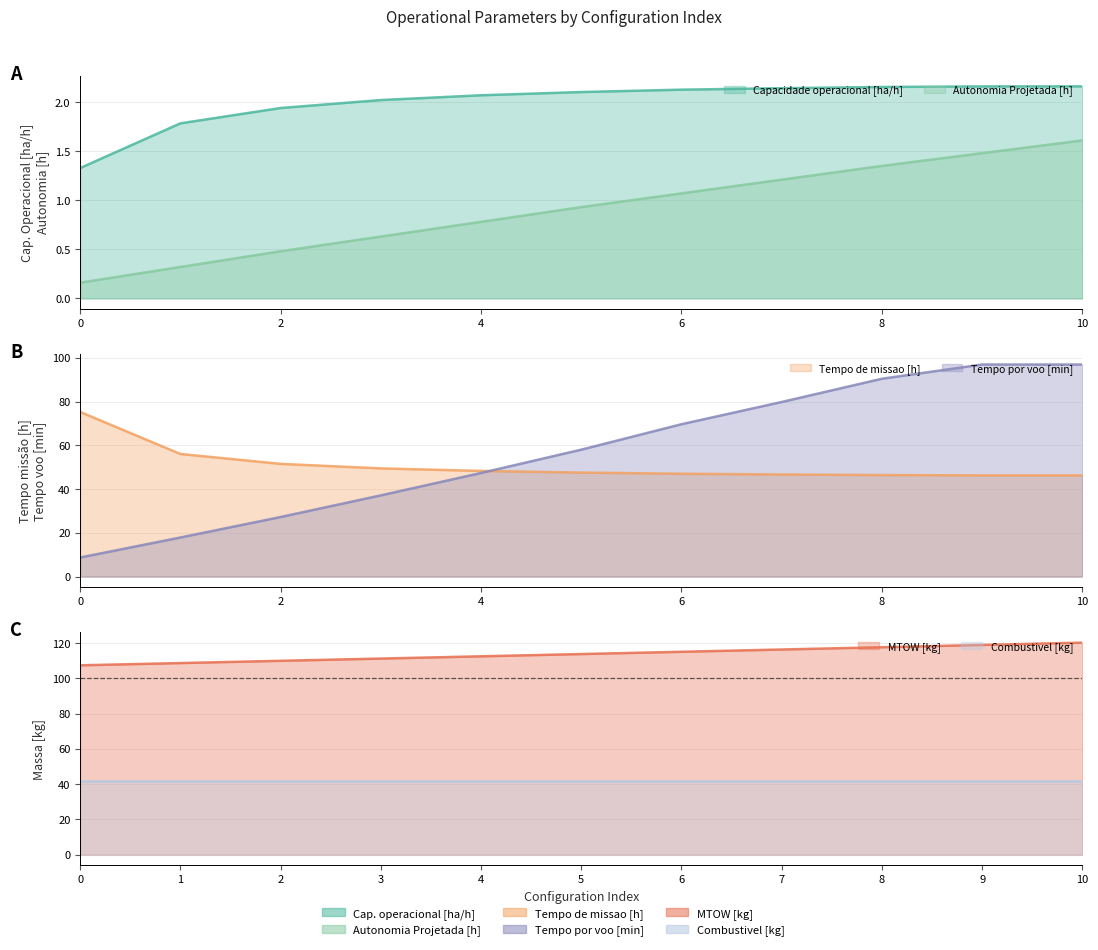

What is the greatest value displayed?

120.3